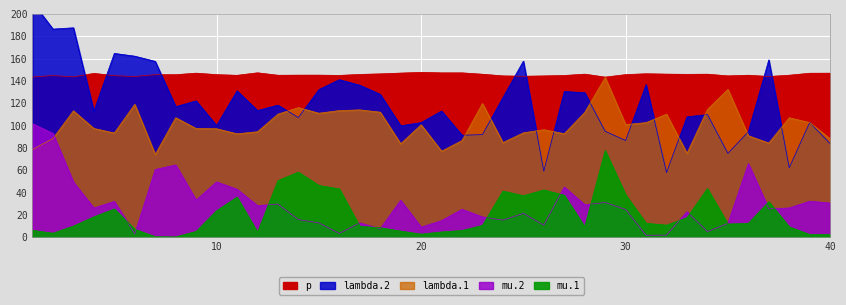

Where does the lambda.2 series first go above 116?

1